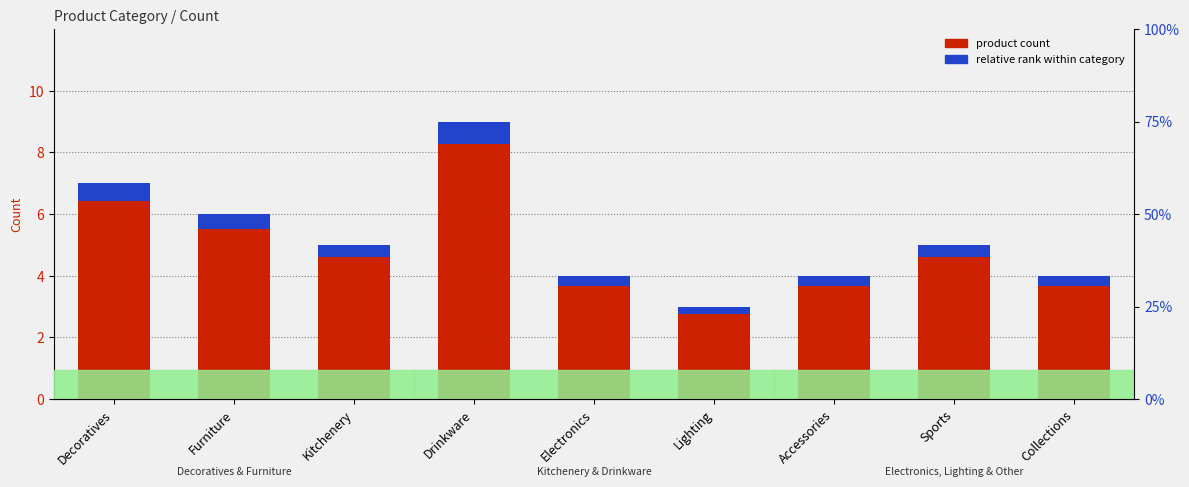

What is the difference between the maximum and minimum values in the product count series?

6.0